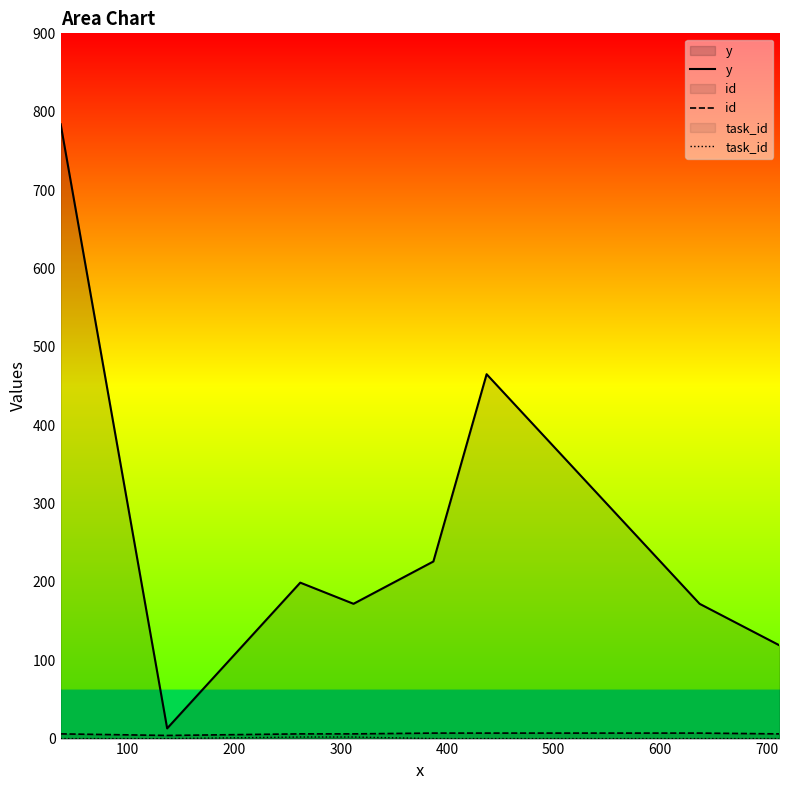

What is the minimum value for y?

13